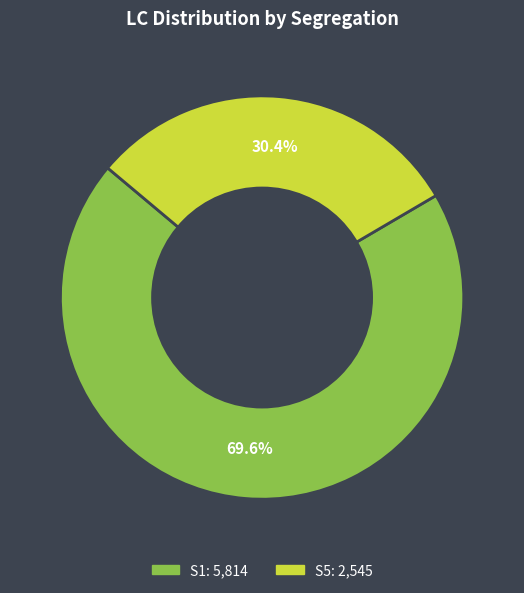

To the nearest percent, what is the difference between the largest and smallest slice percentages?

39%